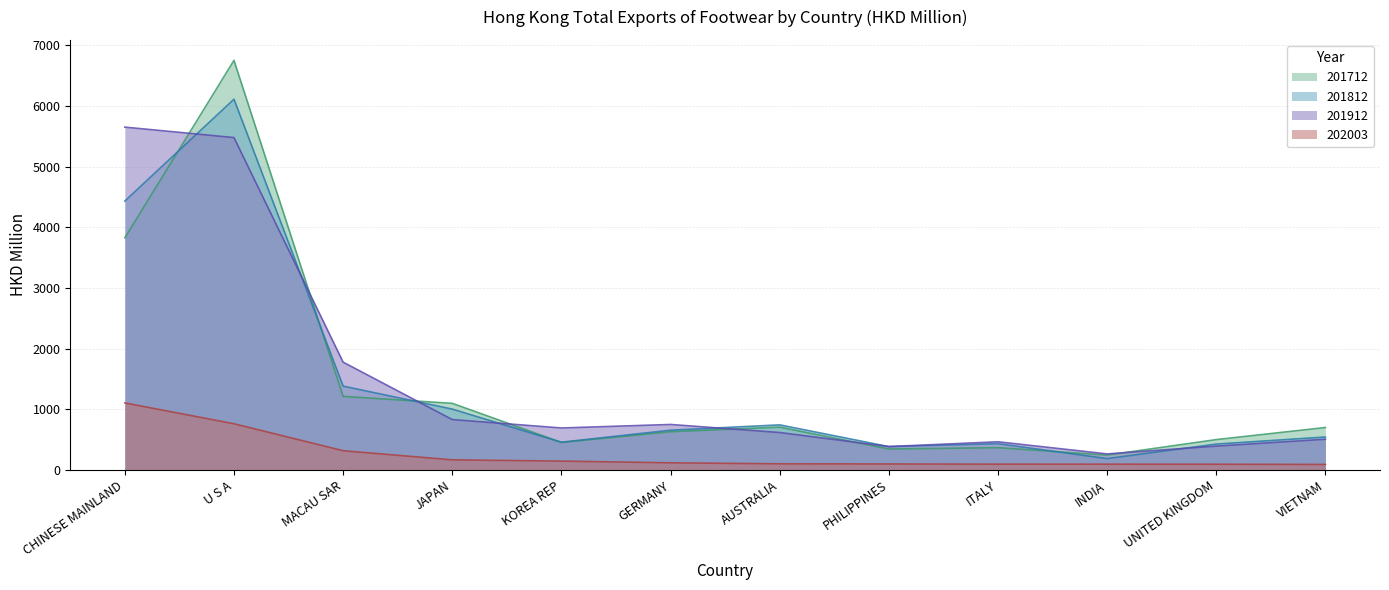

How many data points in 201712 are less than 699?

6